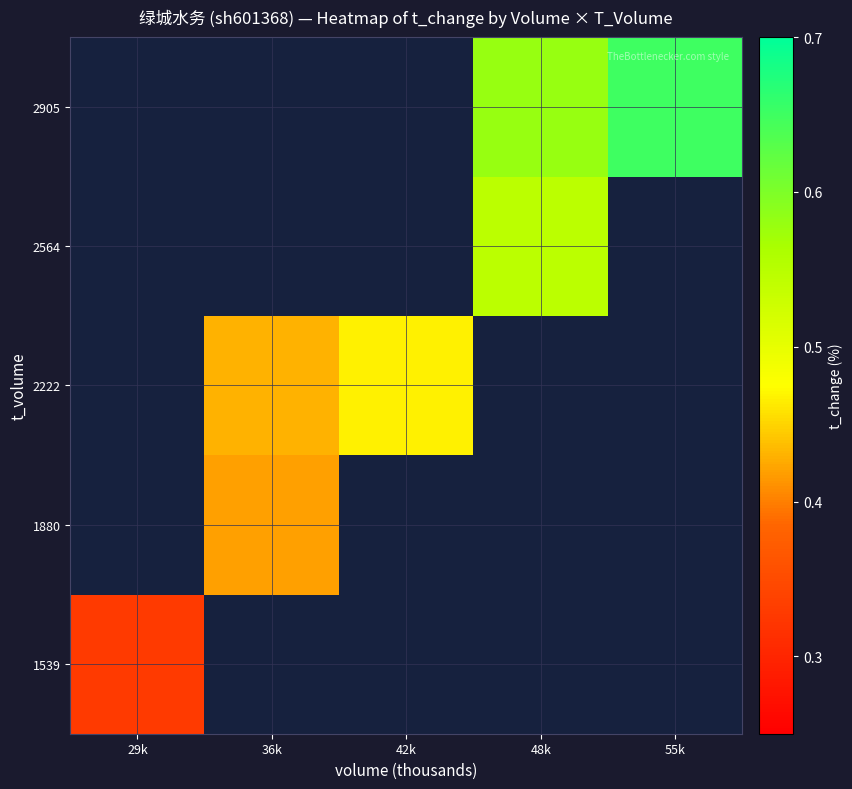

The value of 1880 at 36k is 0.2. True or false?

False